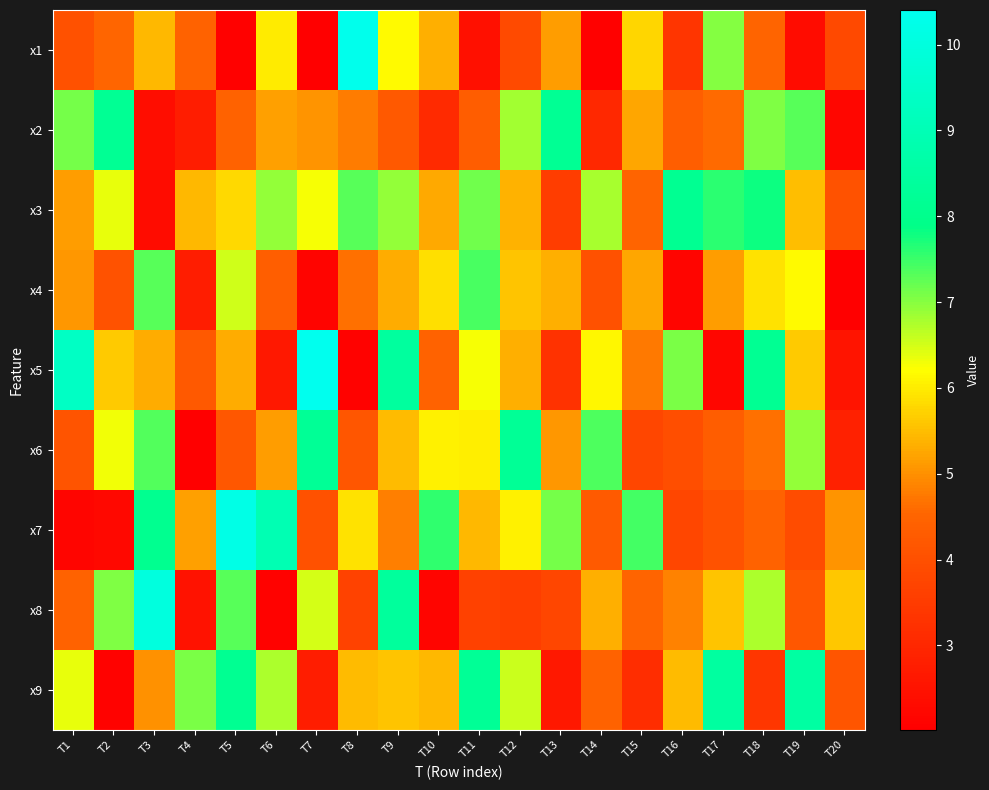

Reading left to right, transcribe all the data shown in this chart.

x1: T1=4.0	T2=4.5	T3=5.5	T4=4.5	T5=2.1	T6=6.0	T7=2.0	T8=10.3	T9=6.2	T10=5.3	T11=2.4	T12=3.9	T13=5.1	T14=2.1	T15=5.8	T16=3.3	T17=7.0	T18=4.5	T19=2.3	T20=3.8
x2: T1=7.1	T2=8.2	T3=2.4	T4=2.8	T5=4.5	T6=5.2	T7=5.0	T8=4.8	T9=4.2	T10=3.1	T11=4.3	T12=6.8	T13=8.2	T14=3.0	T15=5.2	T16=4.4	T17=4.6	T18=7.0	T19=7.3	T20=2.2
x3: T1=5.2	T2=6.4	T3=2.3	T4=5.4	T5=5.8	T6=6.9	T7=6.3	T8=7.3	T9=6.9	T10=5.3	T11=7.1	T12=5.4	T13=3.5	T14=6.8	T15=4.5	T16=8.1	T17=7.6	T18=7.8	T19=5.5	T20=4.1
x4: T1=5.1	T2=4.1	T3=7.3	T4=2.8	T5=6.5	T6=4.3	T7=2.1	T8=4.7	T9=5.3	T10=5.9	T11=7.4	T12=5.6	T13=5.4	T14=4.0	T15=5.2	T16=2.2	T17=5.1	T18=5.9	T19=6.1	T20=2.0
x5: T1=9.4	T2=5.6	T3=5.3	T4=4.2	T5=5.3	T6=2.6	T7=10.4	T8=2.1	T9=8.4	T10=4.4	T11=6.2	T12=5.4	T13=3.3	T14=6.1	T15=4.8	T16=7.1	T17=2.2	T18=8.2	T19=5.7	T20=2.5
x6: T1=4.1	T2=6.3	T3=7.3	T4=2.0	T5=4.2	T6=5.1	T7=8.2	T8=4.1	T9=5.5	T10=6.1	T11=6.0	T12=8.2	T13=5.1	T14=7.4	T15=3.8	T16=4.0	T17=4.3	T18=4.7	T19=6.9	T20=2.9
x7: T1=2.2	T2=2.2	T3=8.1	T4=5.2	T5=10.2	T6=9.0	T7=4.0	T8=5.9	T9=4.8	T10=7.6	T11=5.4	T12=6.1	T13=7.1	T14=4.3	T15=7.4	T16=3.8	T17=4.1	T18=4.5	T19=3.9	T20=5.0
x8: T1=4.5	T2=7.1	T3=10.0	T4=2.5	T5=7.3	T6=2.1	T7=6.5	T8=3.7	T9=8.4	T10=2.2	T11=3.7	T12=3.6	T13=3.8	T14=5.3	T15=4.5	T16=4.8	T17=5.6	T18=6.7	T19=4.2	T20=5.6
x9: T1=6.4	T2=2.1	T3=5.0	T4=7.1	T5=8.1	T6=6.7	T7=2.8	T8=5.5	T9=5.6	T10=5.4	T11=8.2	T12=6.5	T13=2.6	T14=4.5	T15=3.2	T16=5.5	T17=8.5	T18=3.4	T19=8.5	T20=4.1